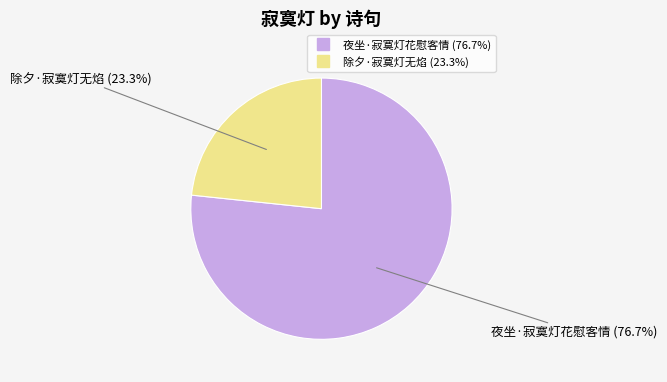

Rank the categories by value from highest to lowest.

夜坐·寂寞灯花慰客情, 除夕·寂寞灯无焰